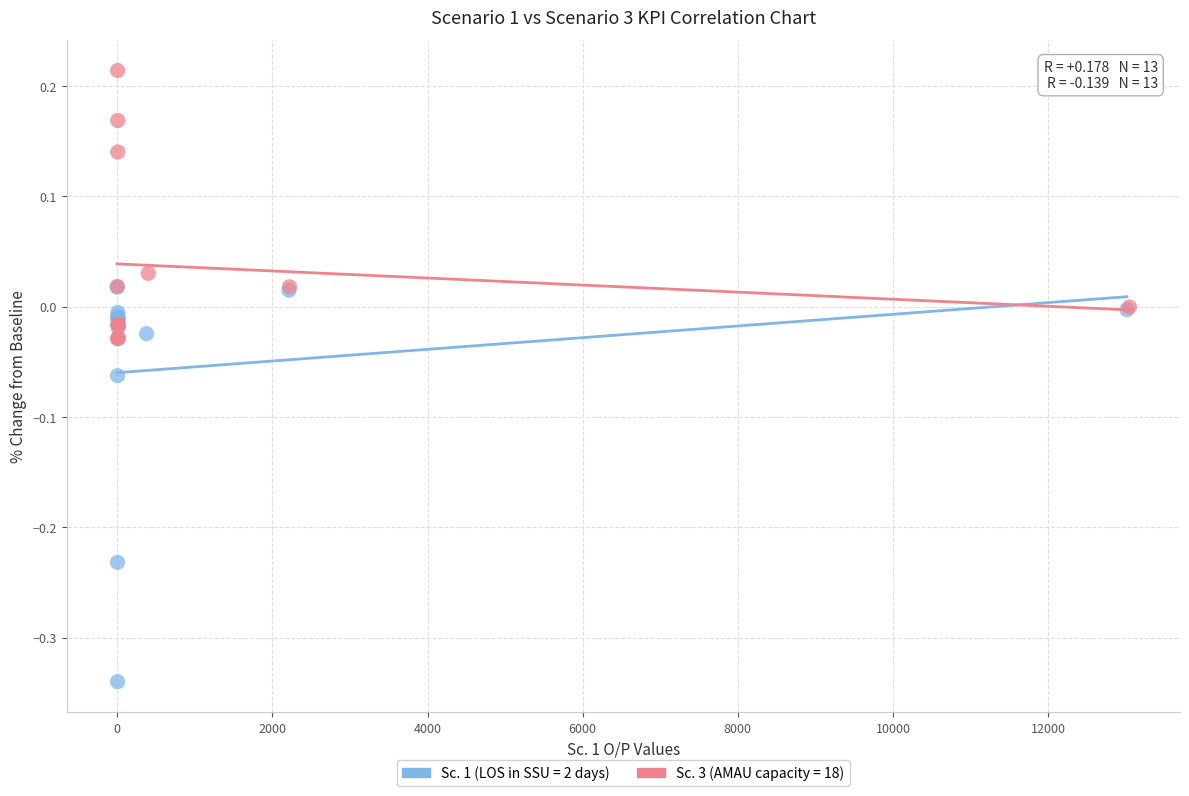

Which series reaches the minimum Y coordinate?

Sc. 1 (LOS in SSU = 2 days)